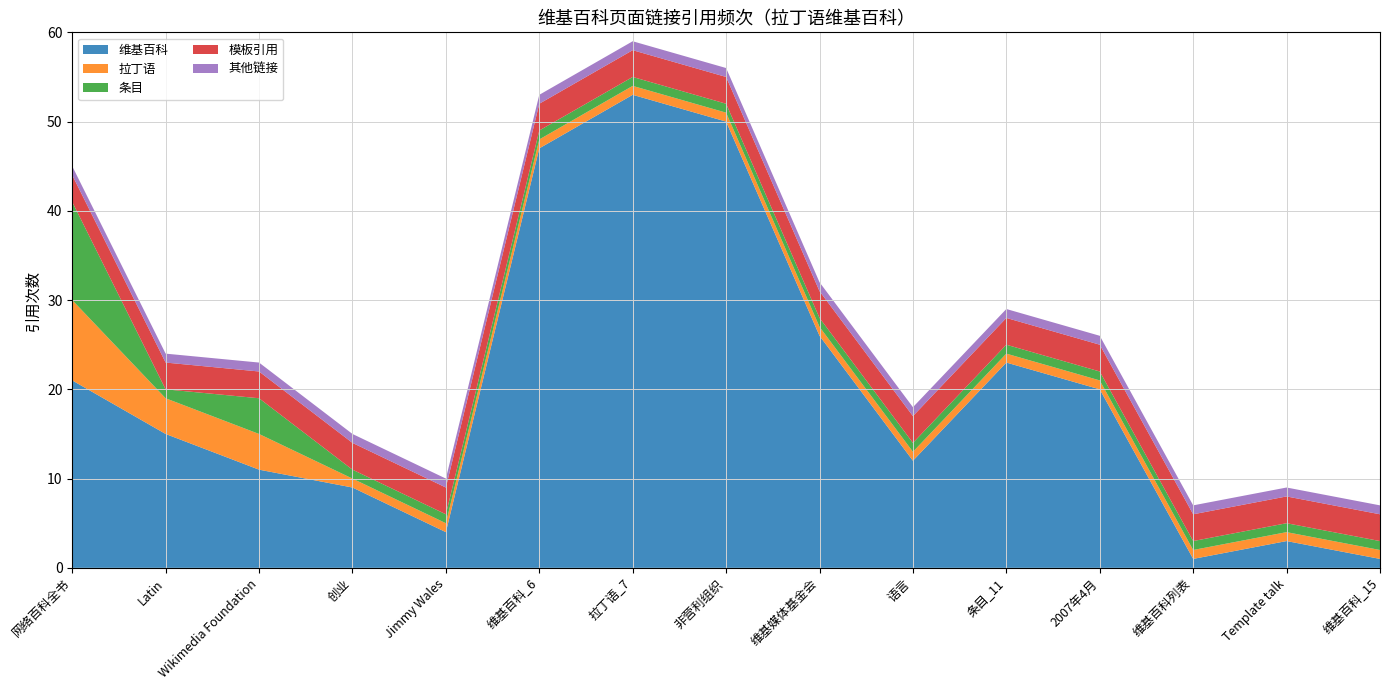

Reading left to right, transcribe all the data shown in this chart.

维基百科: 21	15	11	9	4	47	53	50	26	12	23	20	1	3	1
拉丁语: 9	4	4	1	1	1	1	1	1	1	1	1	1	1	1
条目: 11	1	4	1	1	1	1	1	1	1	1	1	1	1	1
模板引用: 3	3	3	3	3	3	3	3	3	3	3	3	3	3	3
其他链接: 1	1	1	1	1	1	1	1	1	1	1	1	1	1	1